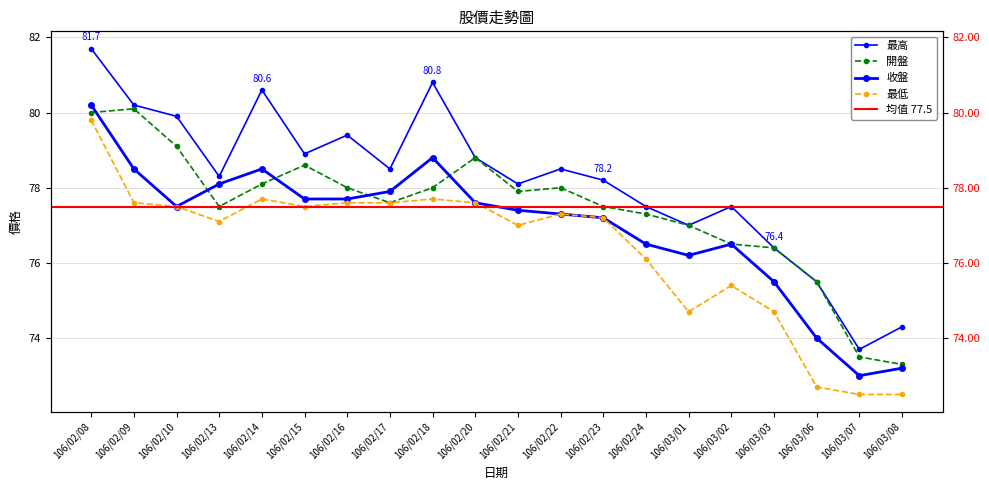

True or false: 開盤 has a value of 16.4 at 106/02/24.

False